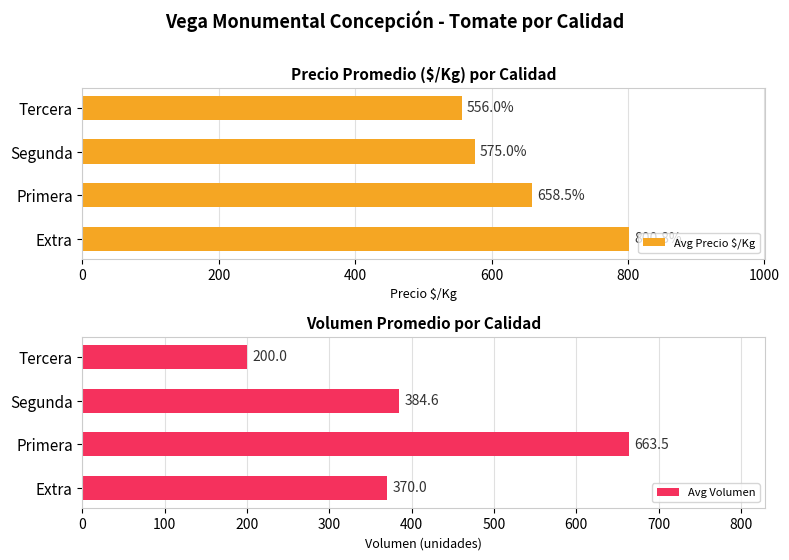

Rank the categories by Avg Volumen value from highest to lowest.

Primera, Segunda, Extra, Tercera